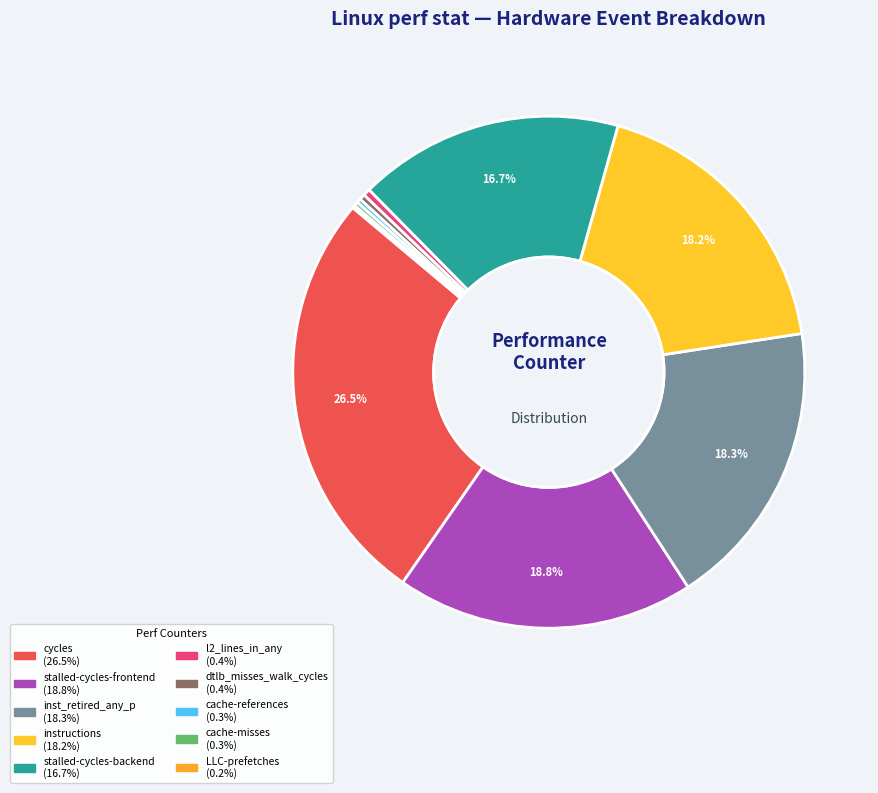

How many slices are in this pie chart?

10